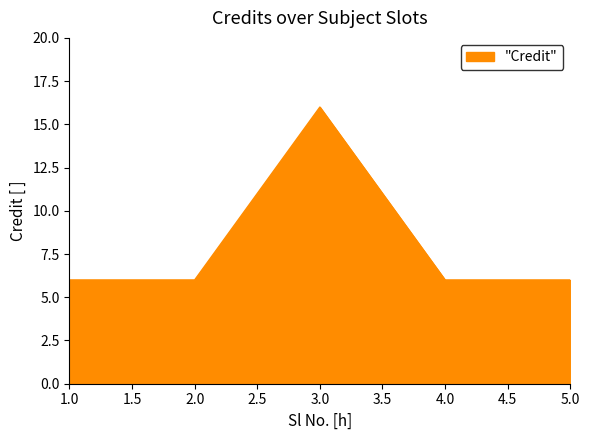

What position from the left is 2.0?

2